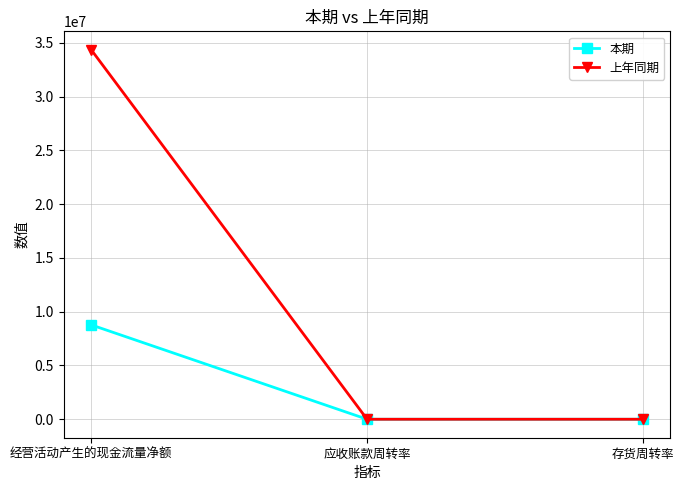

Is this an area chart (filled region under the line)?

No